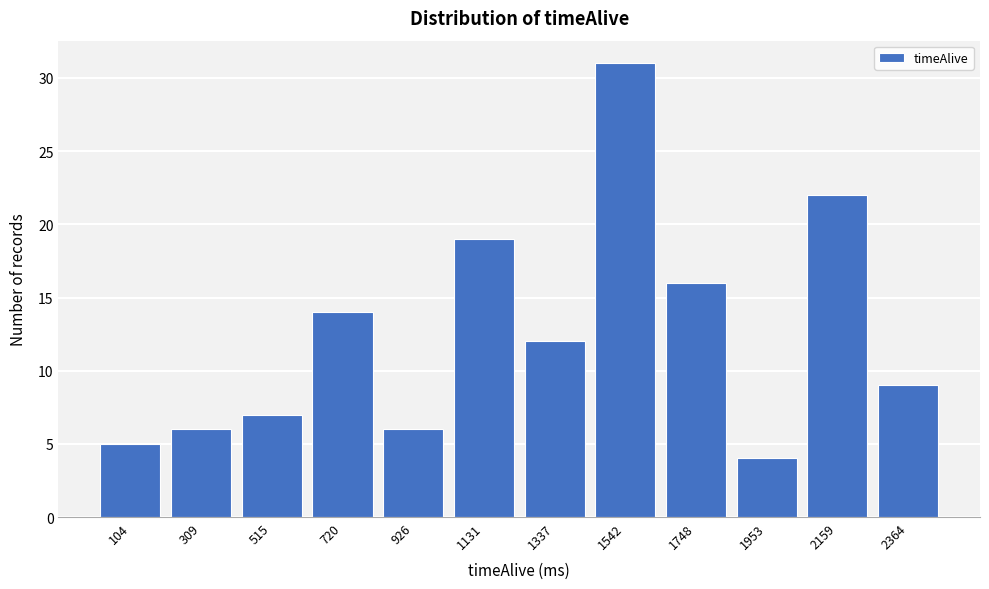

Reading left to right, what are all the values shown in this chart?

5	6	7	14	6	19	12	31	16	4	22	9